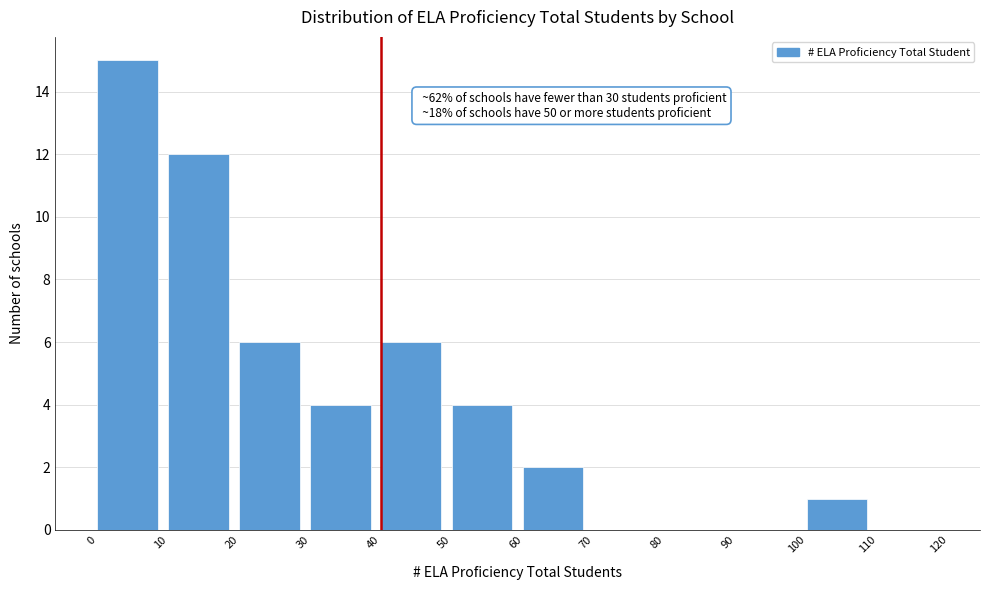

Over which range of the x-axis is the bar tallest?

0 to 10